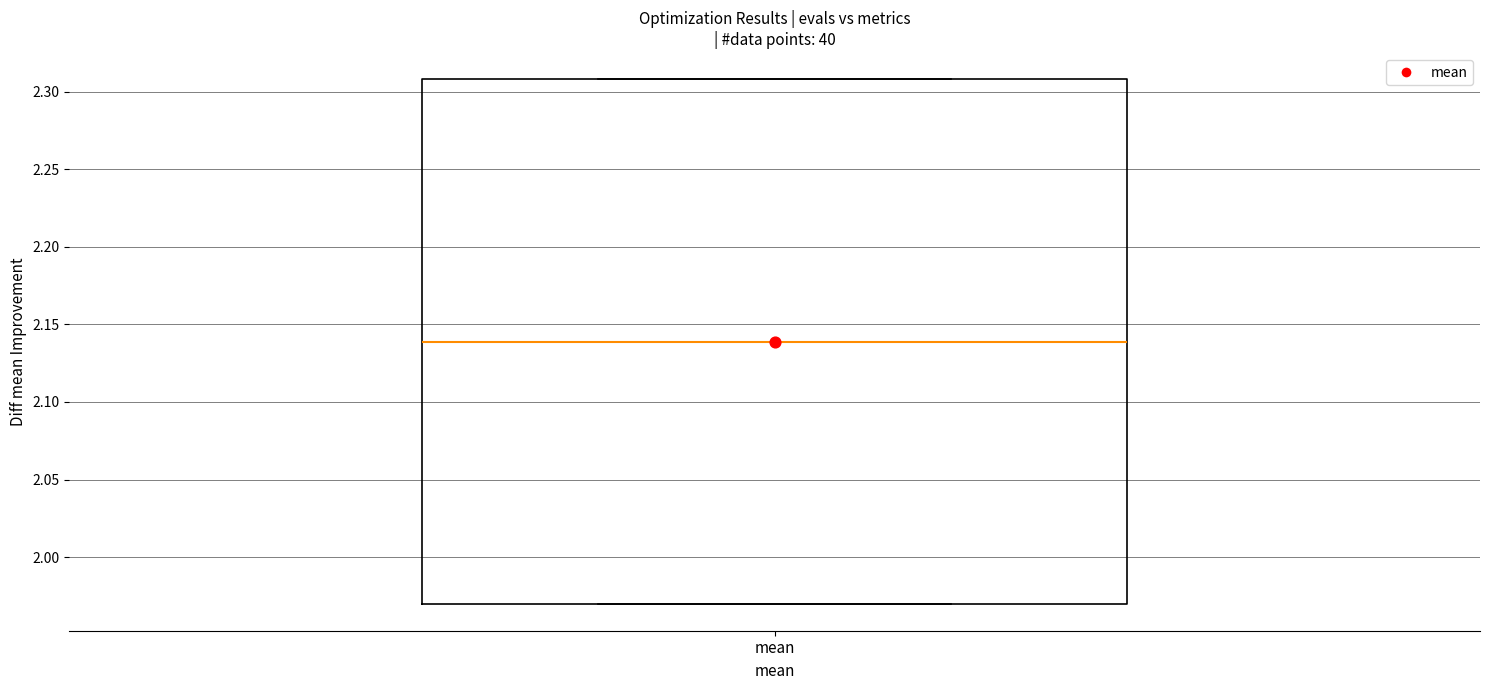

Transcribe this box plot: give where the median line is, the range the box spans, and where the two whiskers end, as read against the y-axis. The values are not printed on the chart, so give them approximately, as read against the axis.

median 2.14, box 1.97 to 2.31, whiskers 1.97 to 2.31